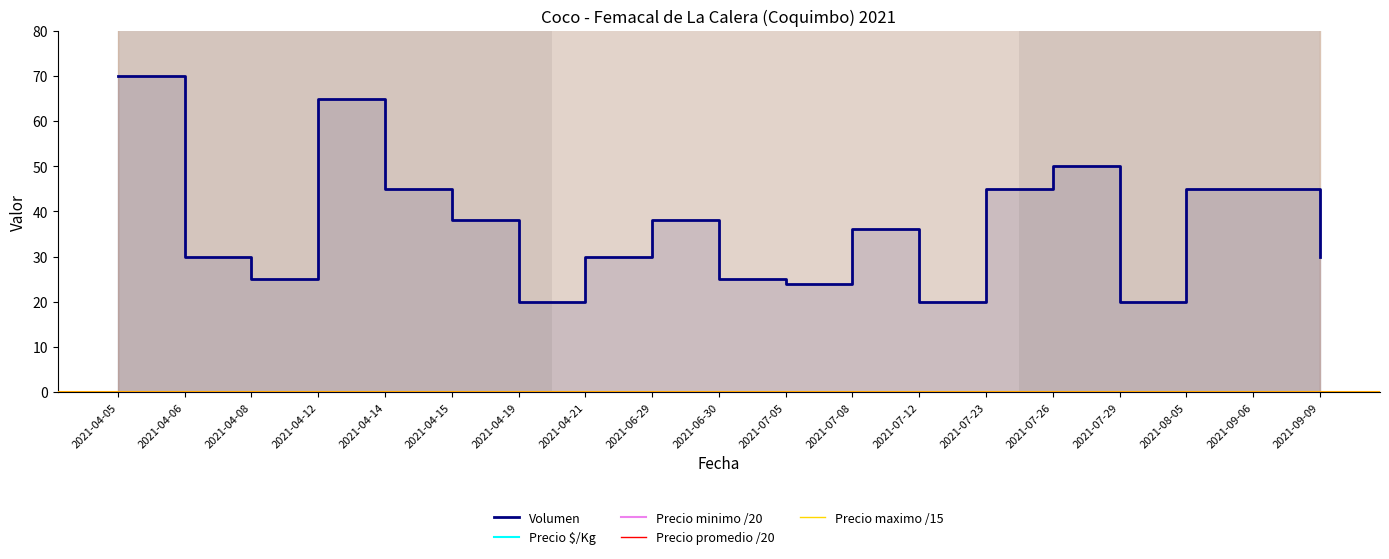

True or false: Volumen has more than 1 points higher than both neighbors.

True